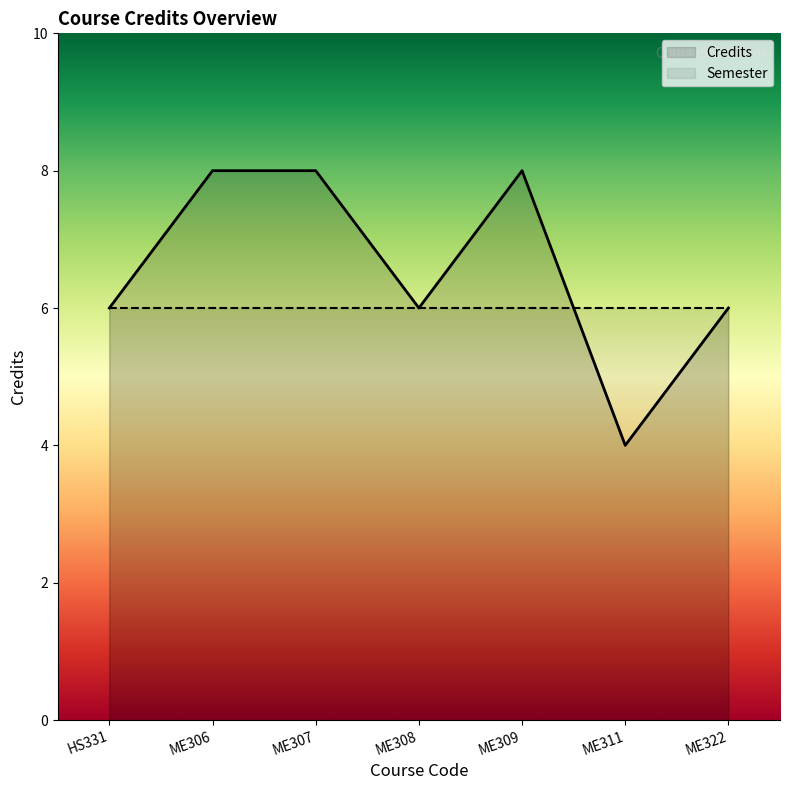

True or false: there are more than 0 points higher than both neighbors.

True